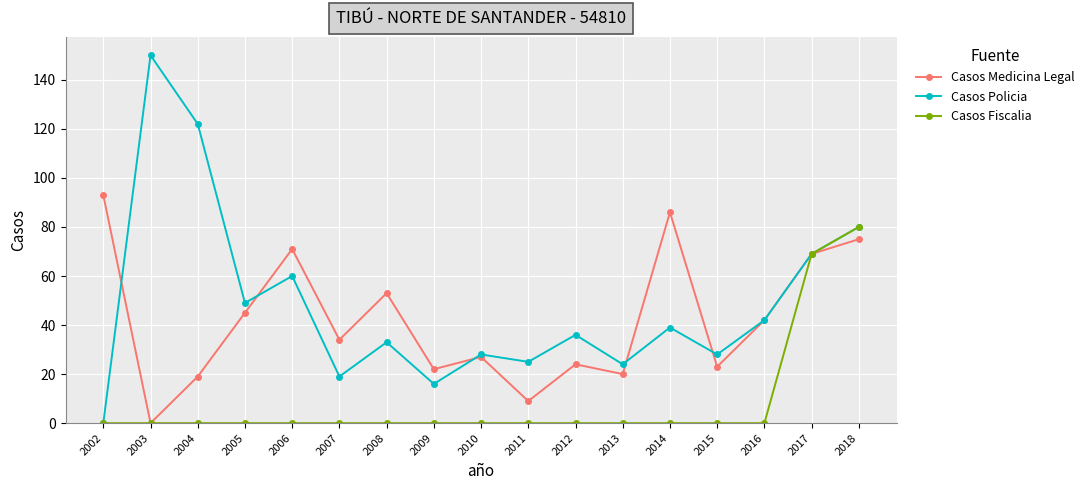

What is the difference between the highest and lowest values at 2018?

5